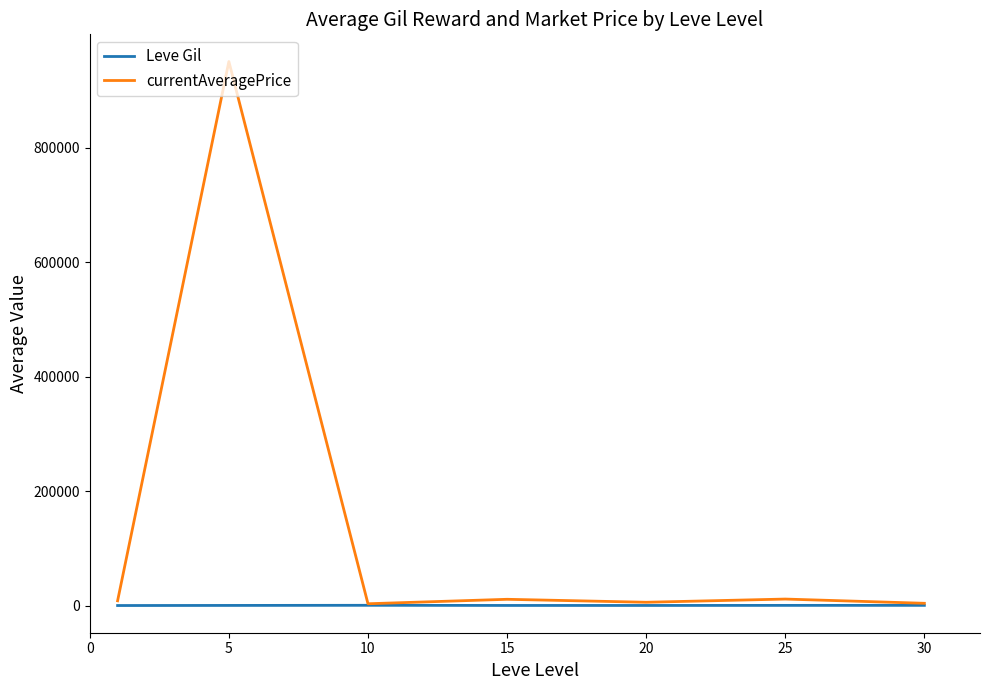

Which series has the largest total across all categories?

currentAveragePrice